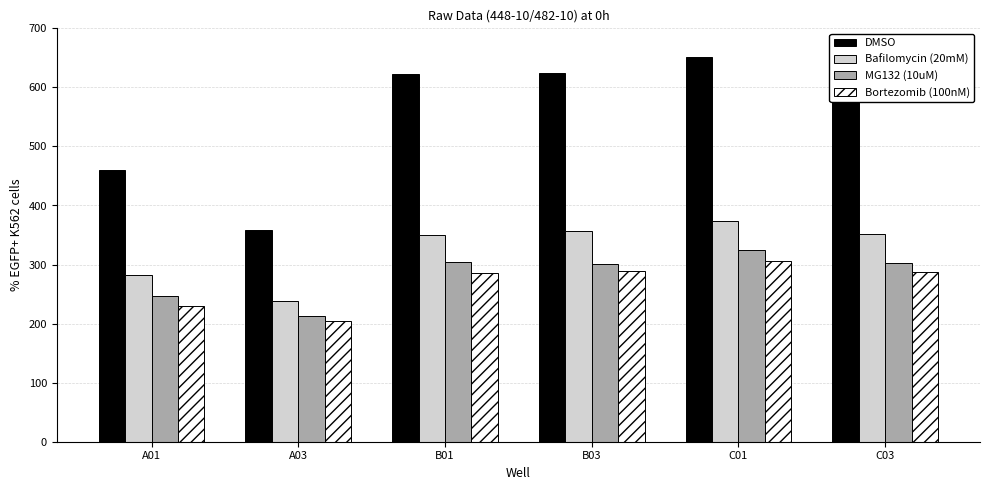

How many groups of bars are there?

6